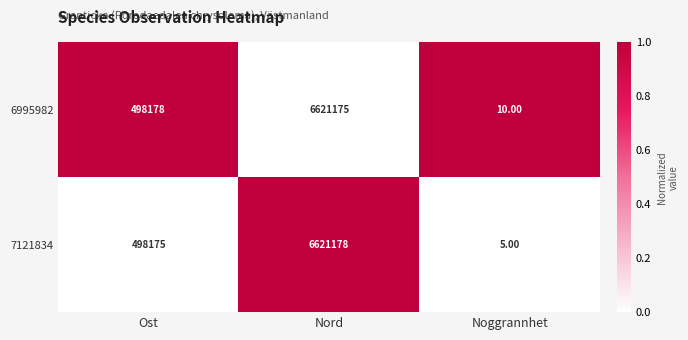

At which category is the sum across all series the highest?

Nord